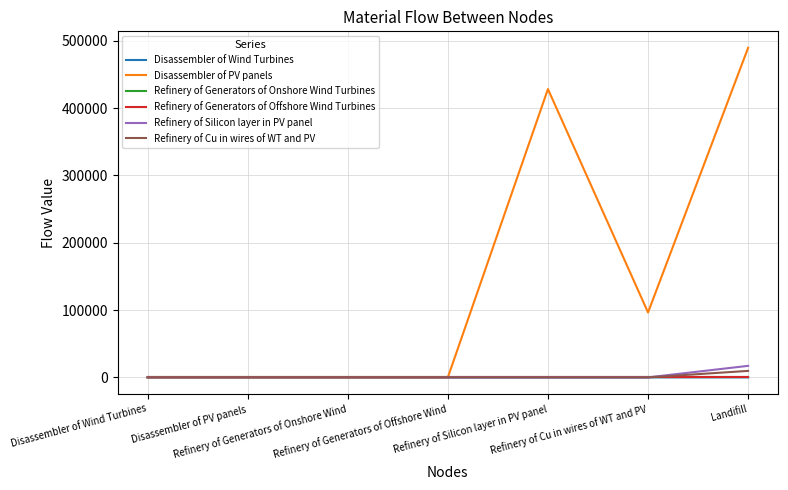

True or false: Refinery of Cu in wires of WT and PV and Refinery of Silicon layer in PV panel cross at least once.

False